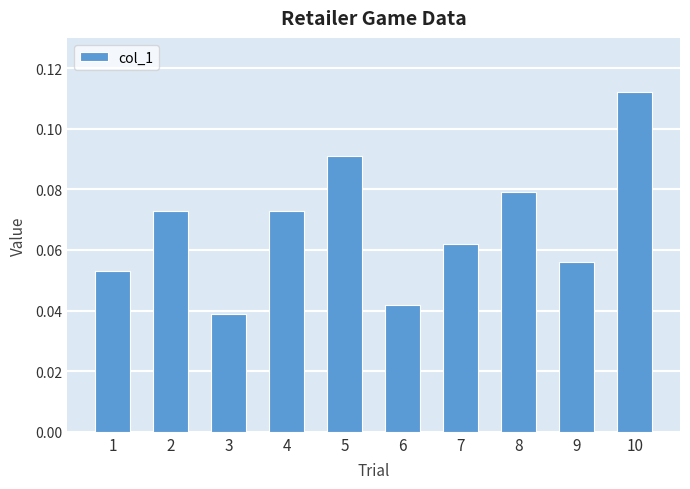

What is the sum of all values?

0.7